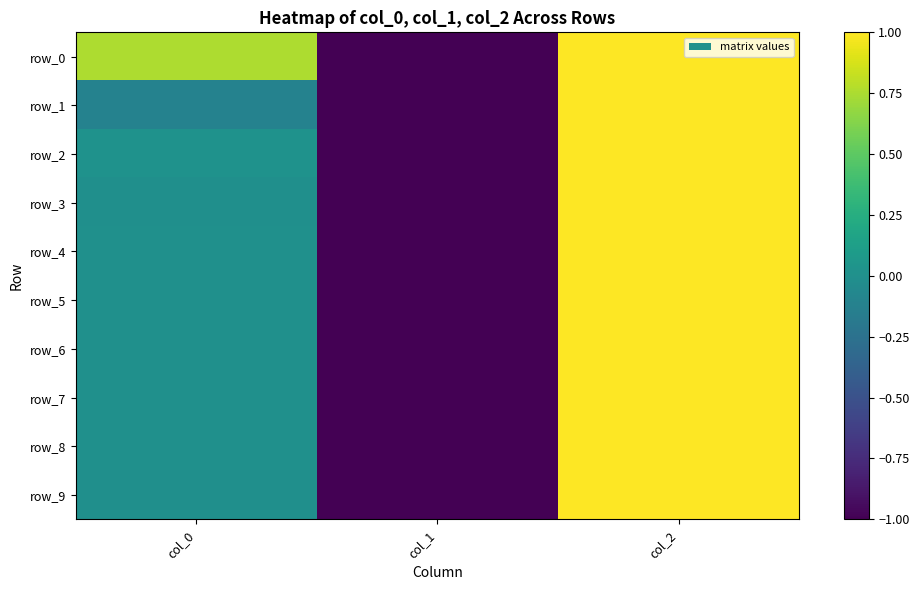

True or false: row_3 has a value of 0.4 at col_2.

False